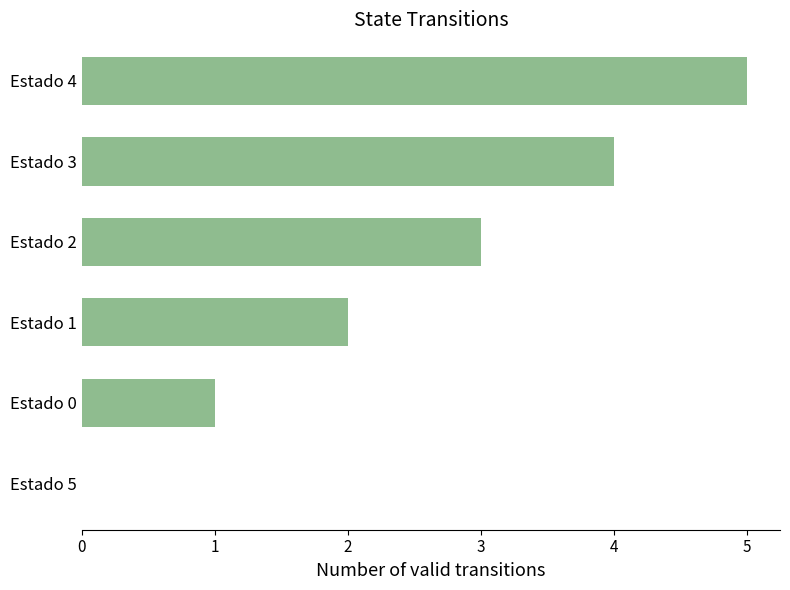

True or false: the data shows 7 at Estado 4.

False